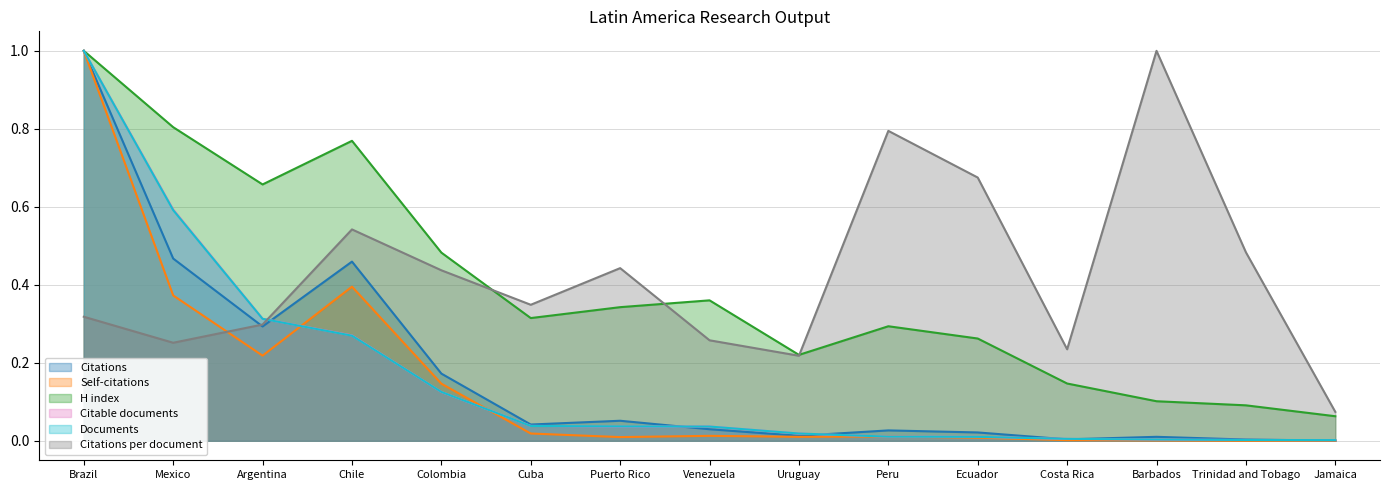

Between Puerto Rico and Uruguay, which series saw the biggest shift?

Citations per document